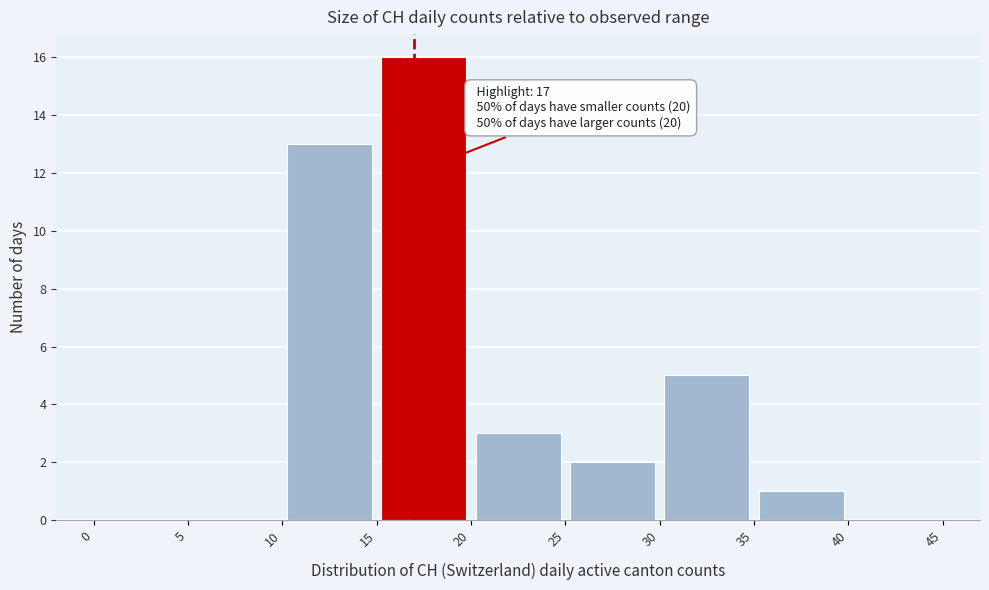

Over which range of the x-axis is the bar tallest?

15 to 20